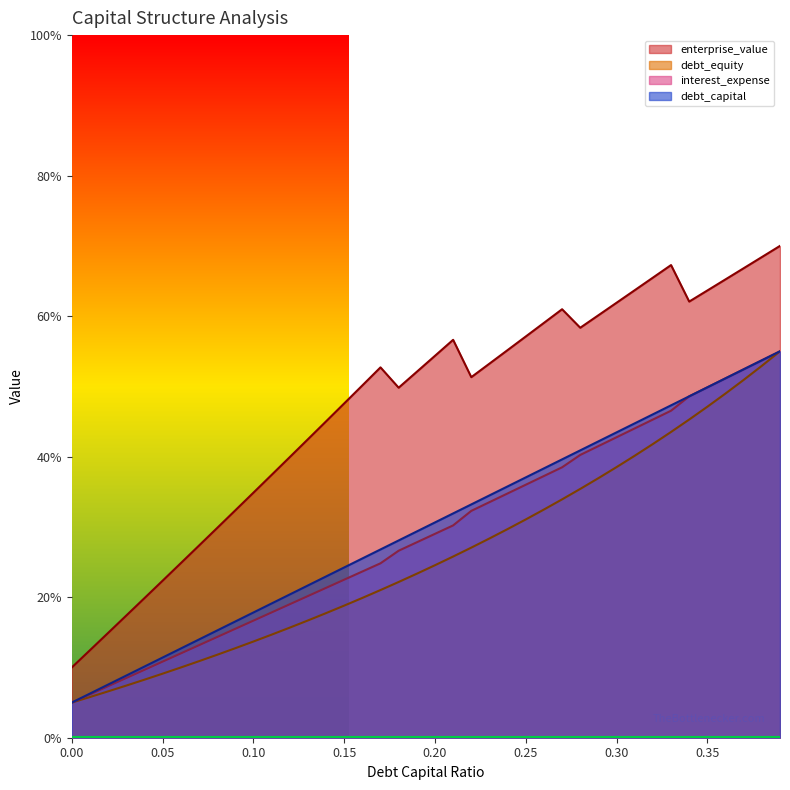

At which category is the sum across all series the highest?

0.39